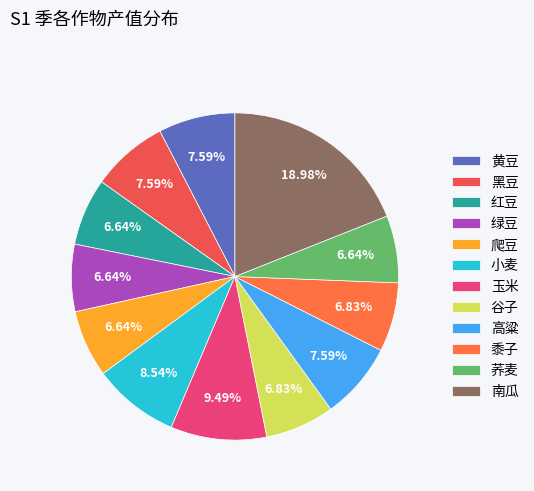

Is there any slice that represents more than half of the pie?

No